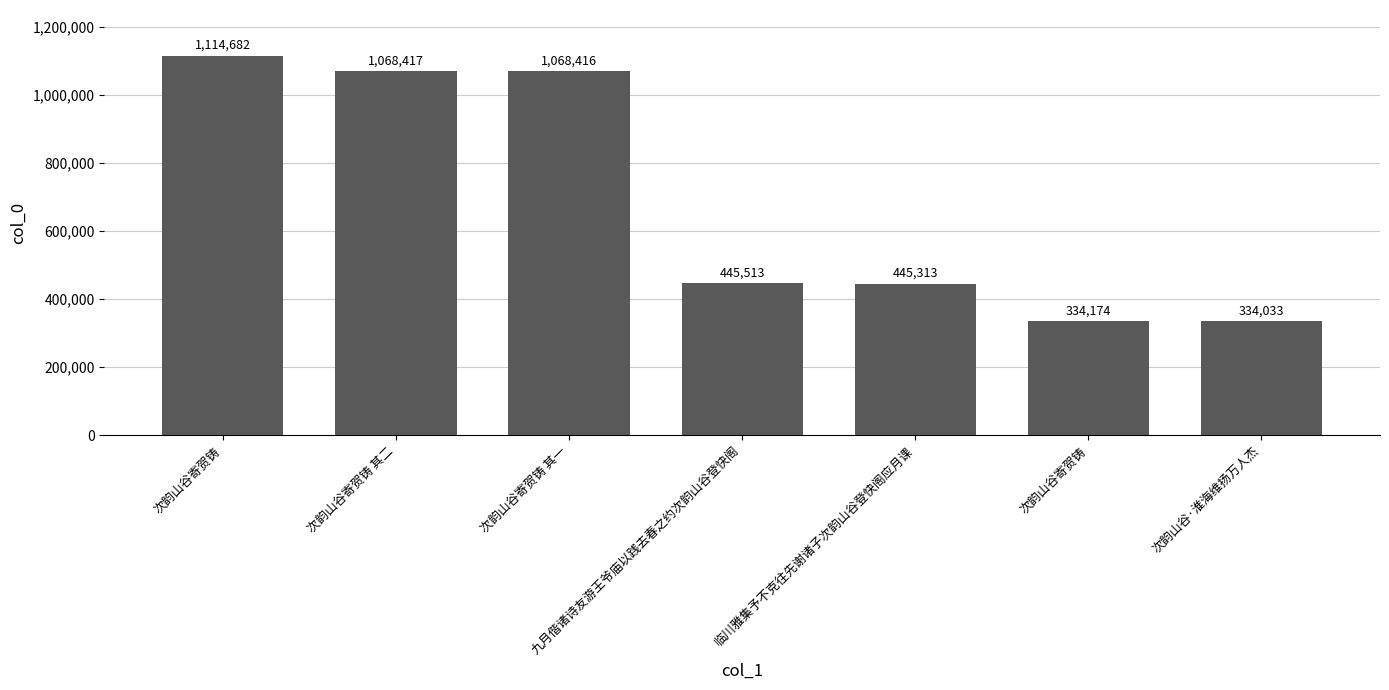

How many bars are there in total?

7